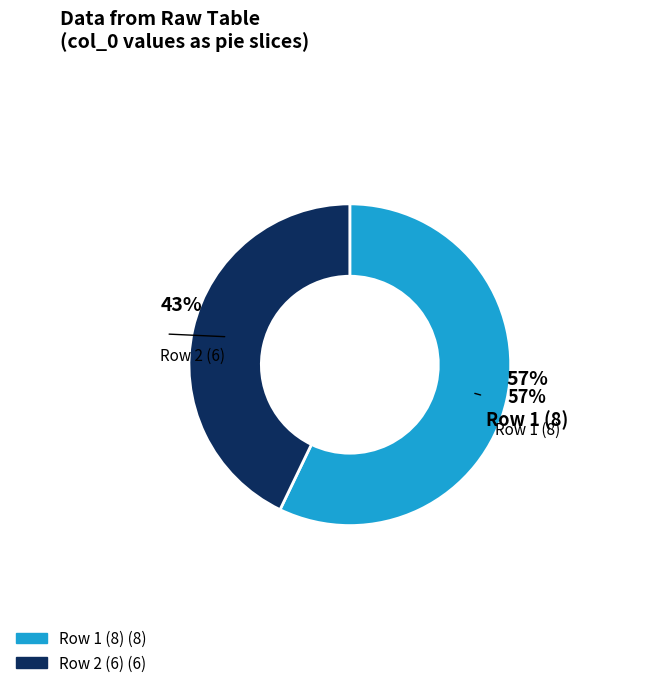

Is col_0: 8 the majority of the pie?

Yes